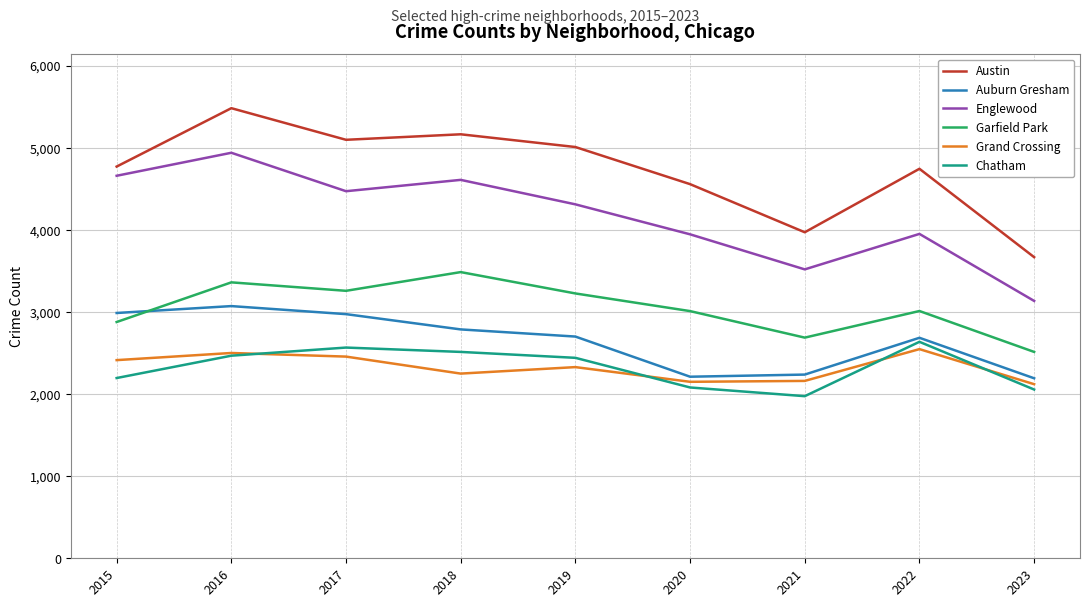

What is the difference between the highest and lowest values at 2015?

2575